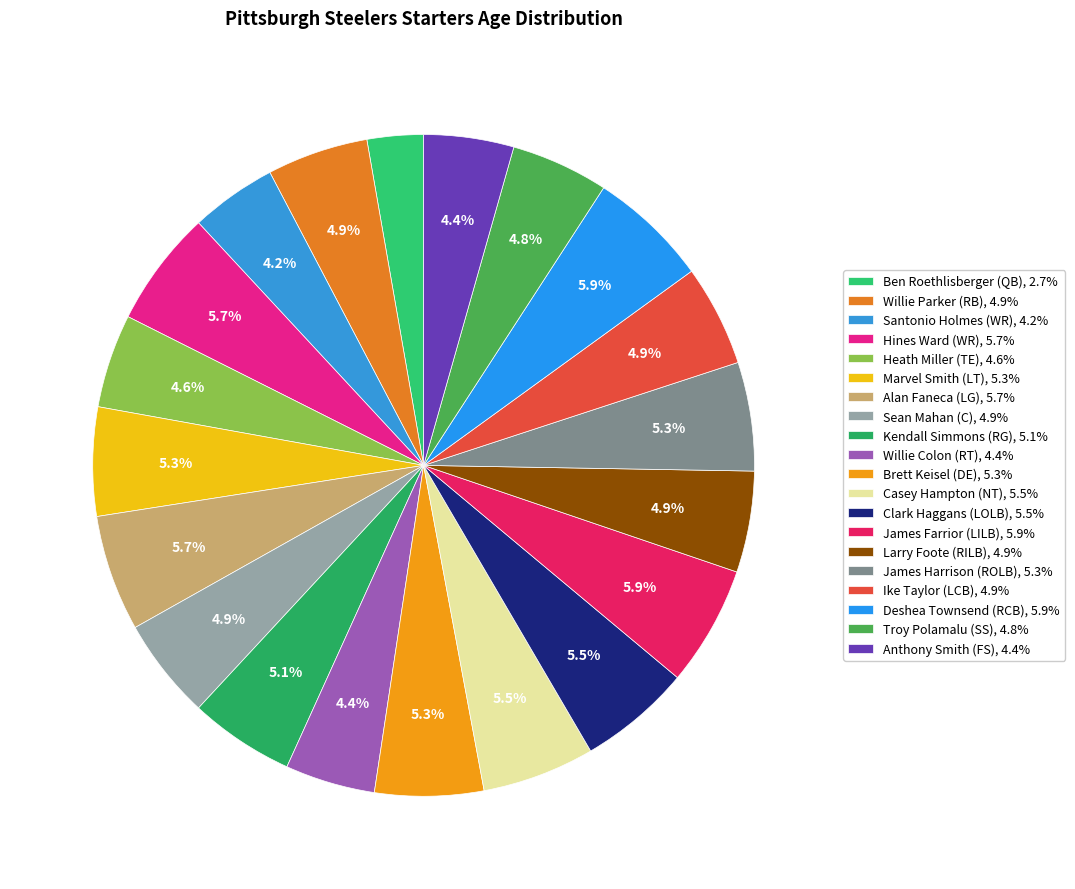

Which has a higher value, Santonio Holmes (WR) or Willie Parker (RB)?

Willie Parker (RB)